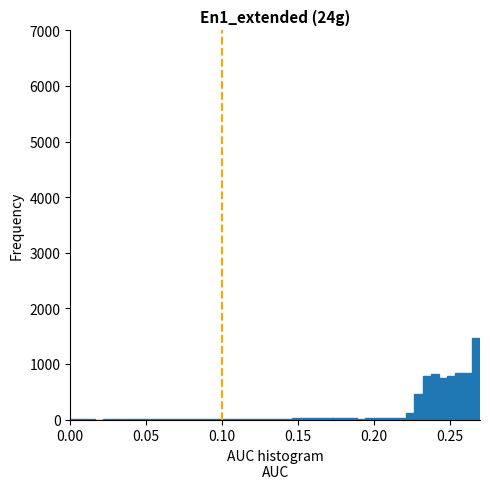

Around what value on the x-axis is the tallest bar? Give the approximate position of its centre, as read against the axis.

0.265